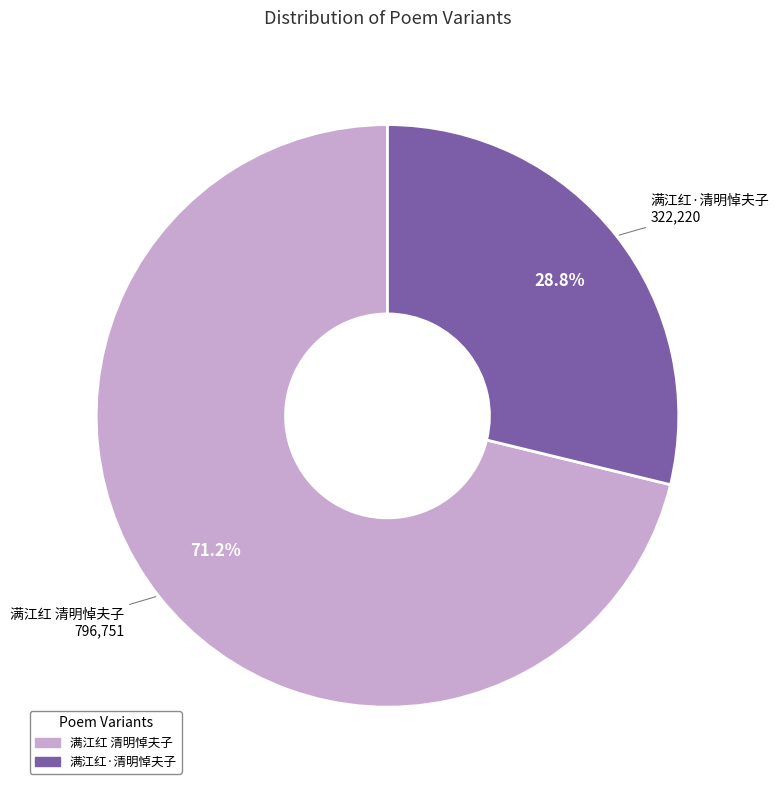

Which category accounts for the majority?

满江红 清明悼夫子